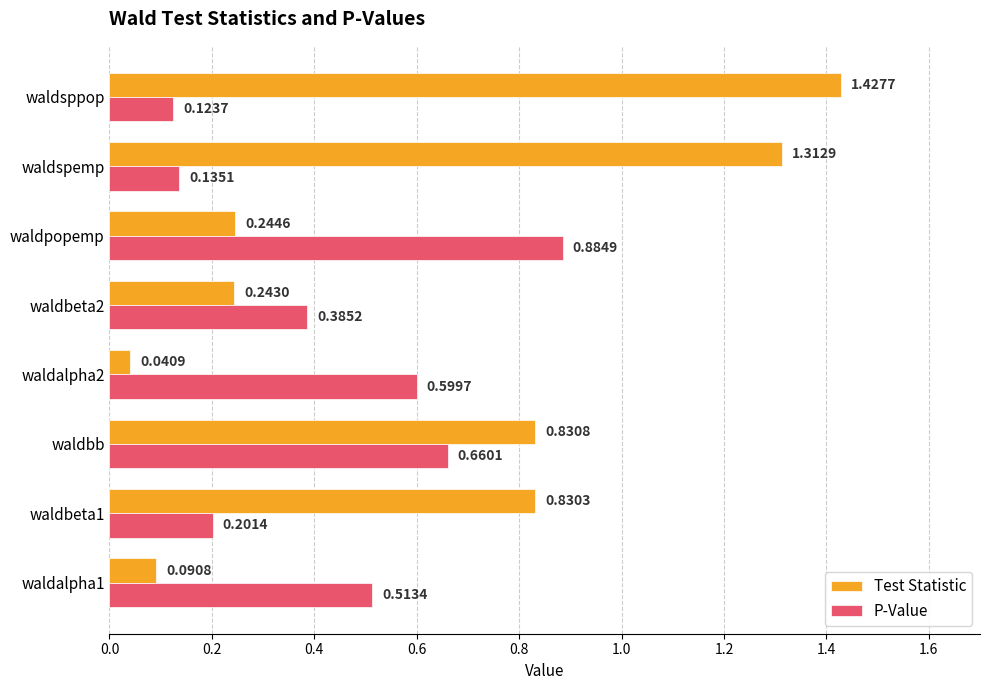

What is the sum of the Test Statistic values at waldsppop and waldbeta1?

2.3